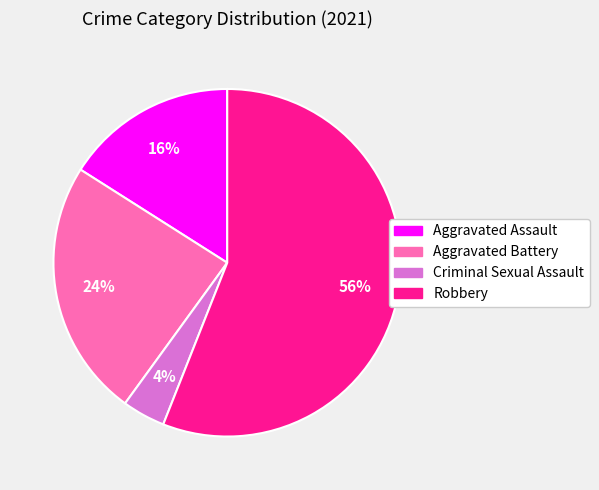

Is it true that Aggravated Assault is 16% of the pie?

True